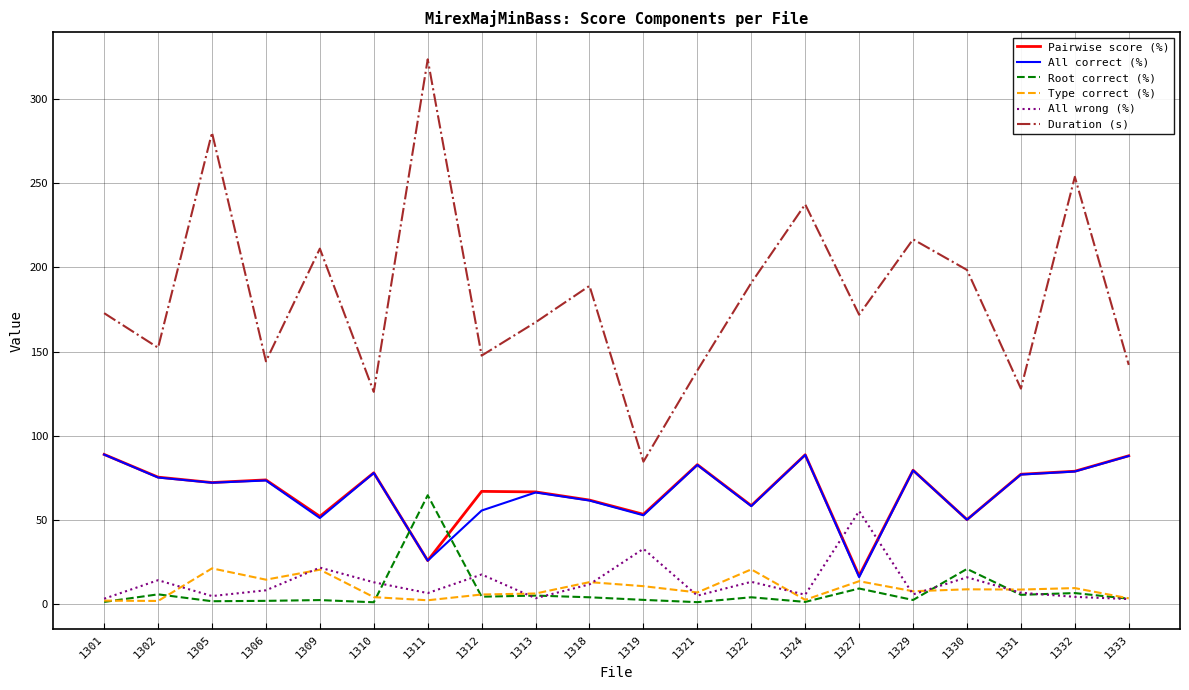

What is the sum of the All correct (%) values at 1309 and 1305?

123.3